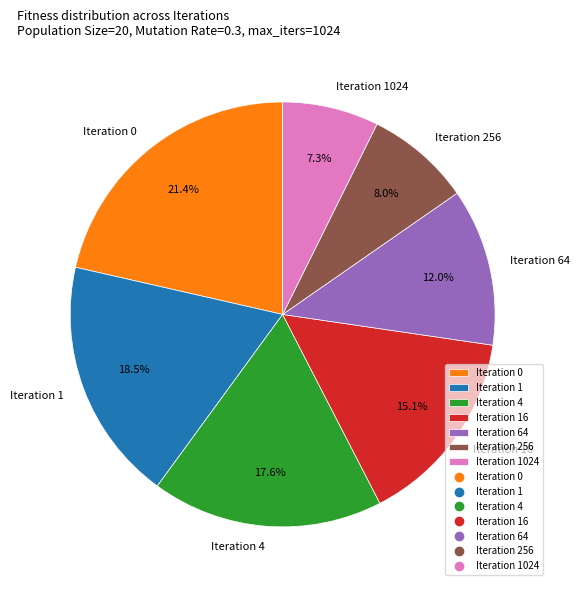

What portion of the pie excludes Iteration 0?

78.6%